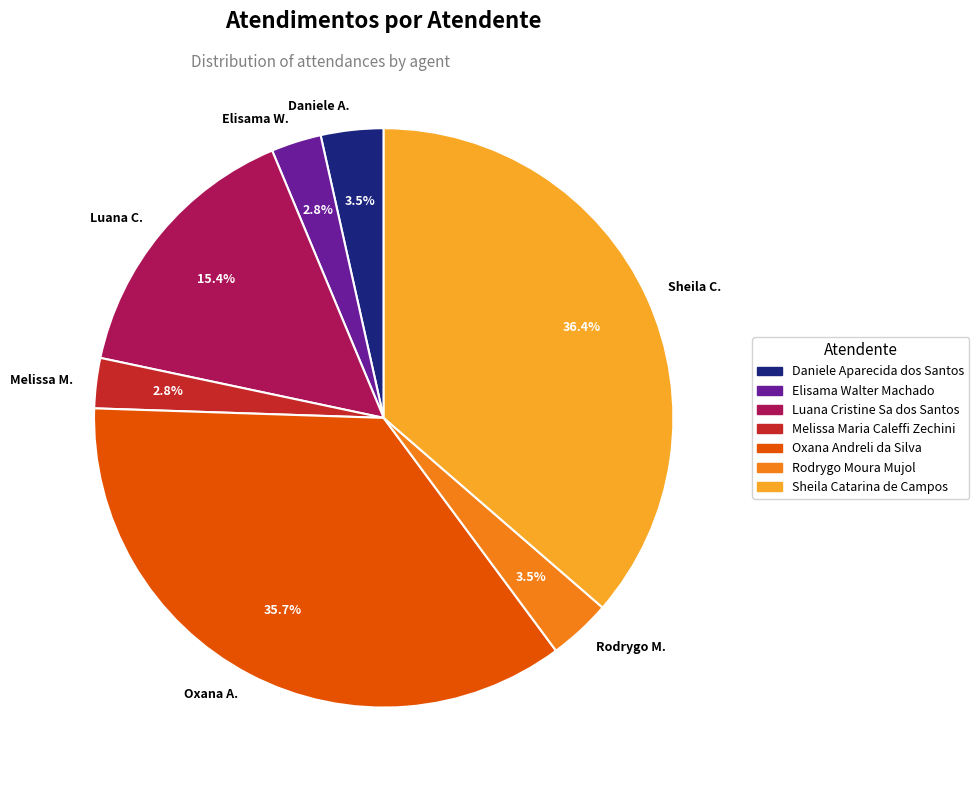

What is the ratio of the value at Sheila Catarina de Campos to the value at Rodrygo Moura Mujol?

10.4